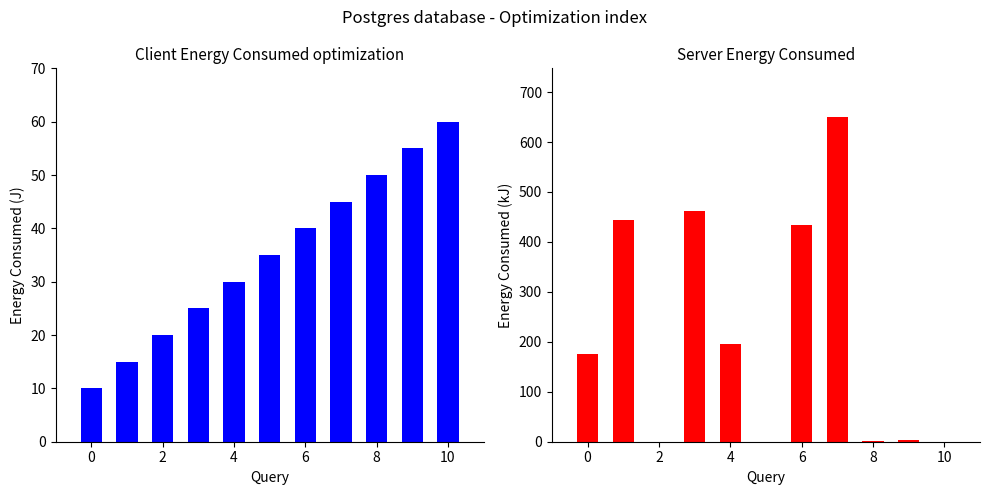

True or false: bmb06 has a value of 1063.6 at 12.

False